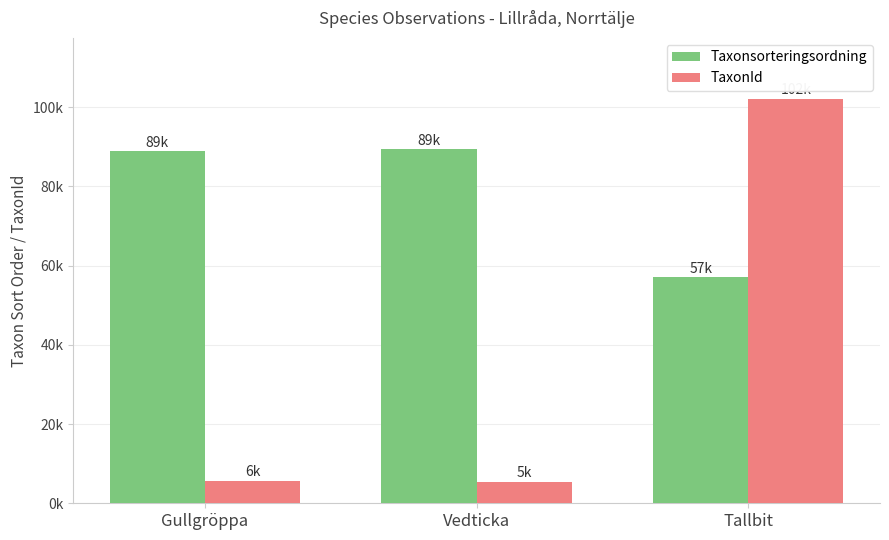

True or false: TaxonId has a value of 102125 at Tallbit.

True